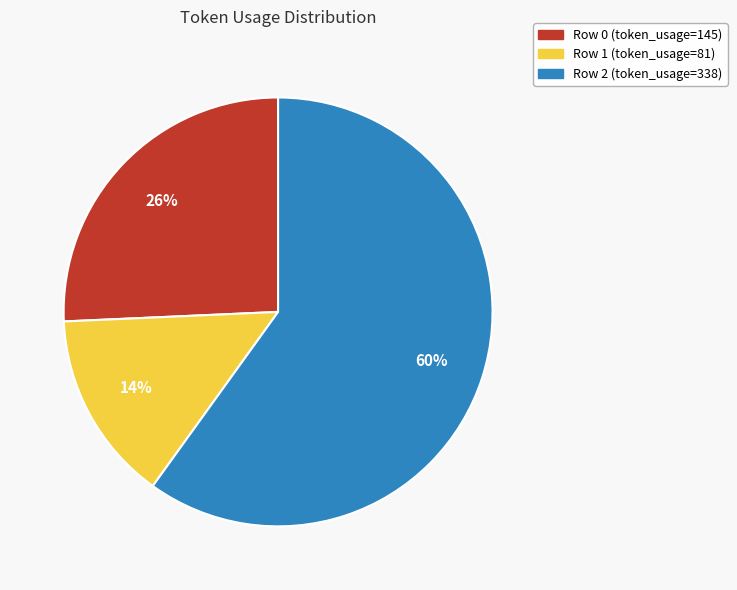

To the nearest percent, what is the difference between the largest and smallest slice percentages?

46%